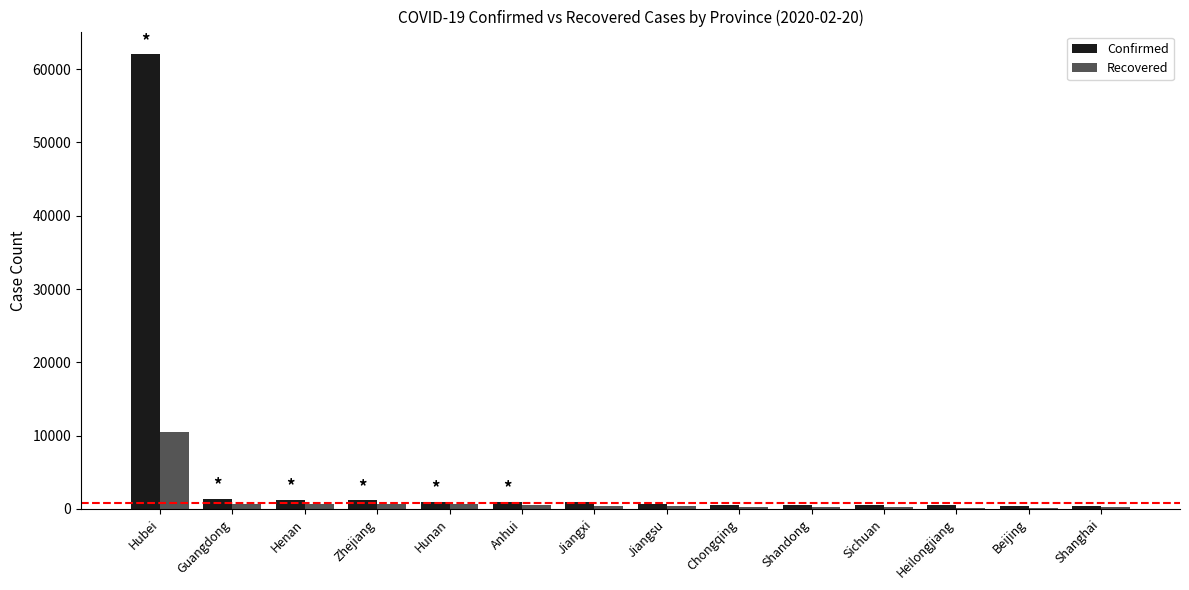

What value does the Confirmed series have at Hubei?

62031